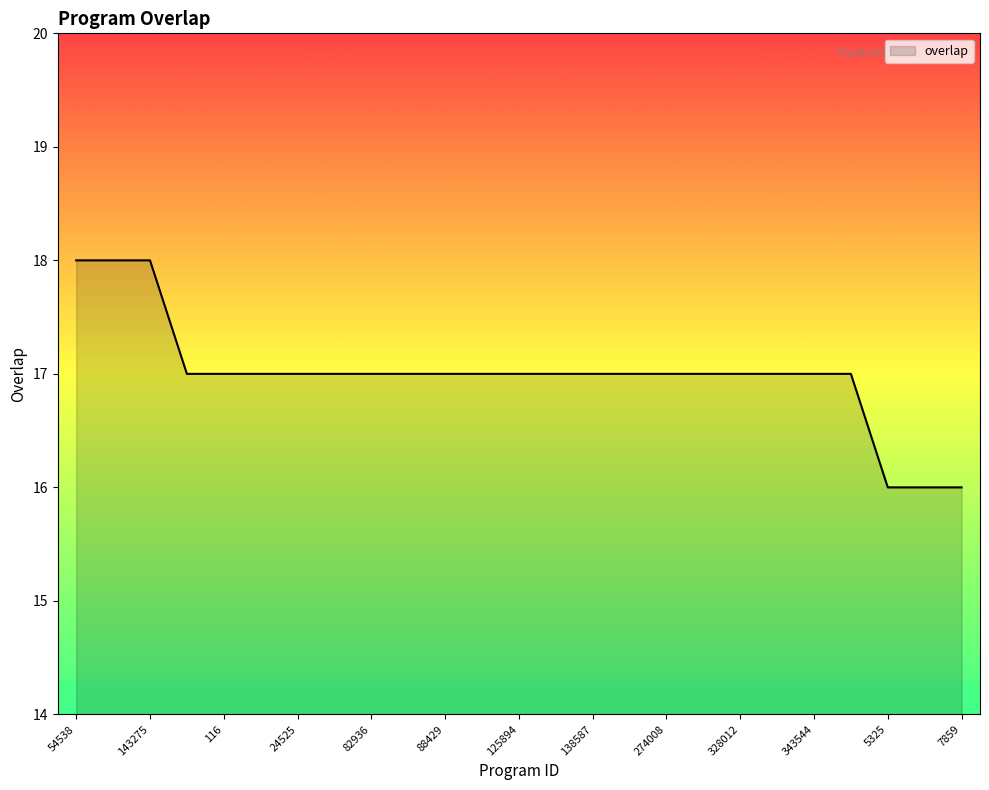

What is the minimum value shown in the chart?

16